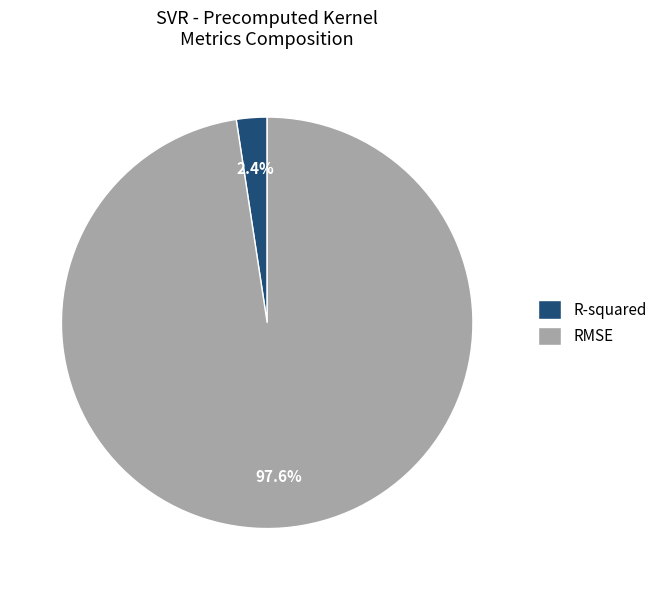

To the nearest percent, what is the average slice percentage?

50%